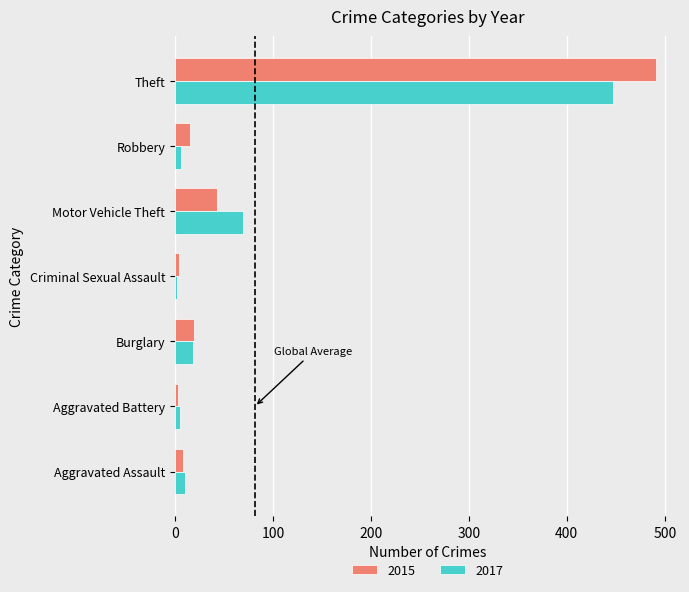

Which series has the widest spread of values?

2015